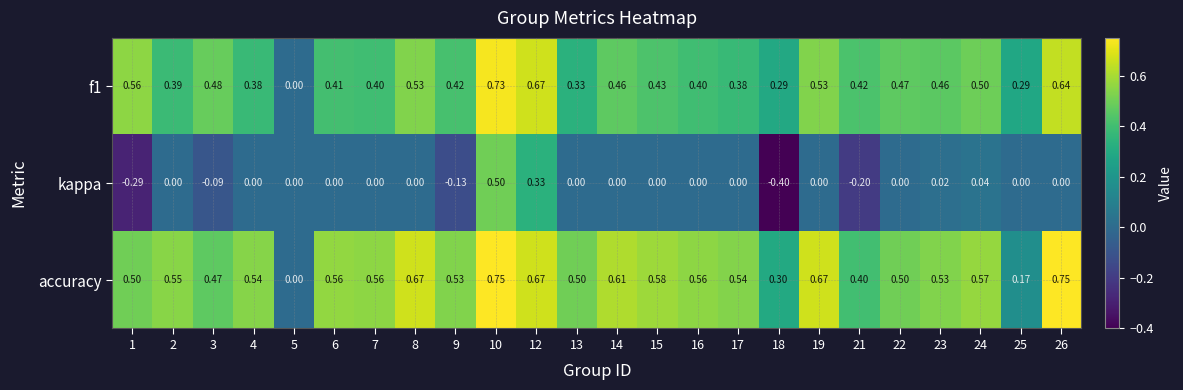

Is the value of f1 at 6 greater than the value of accuracy at 1?

No